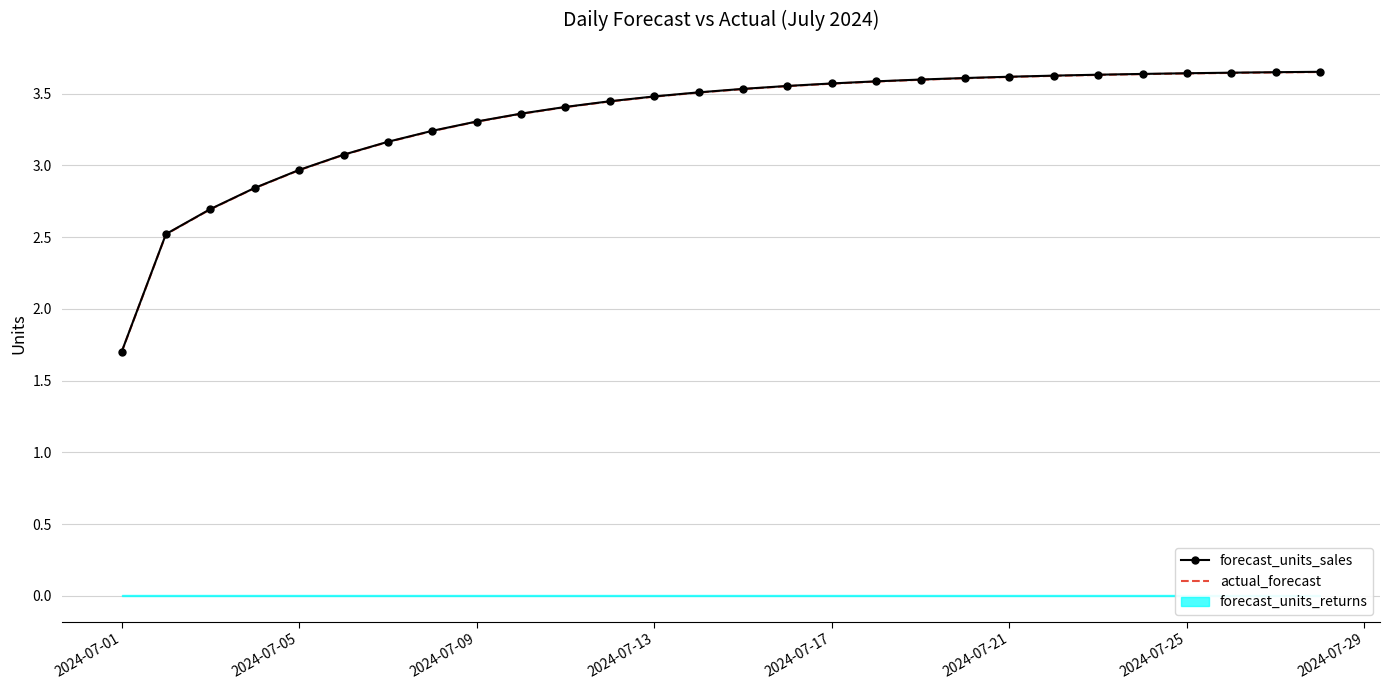

Is it true that actual_forecast equals 1.8 at 2024-07-25?

False